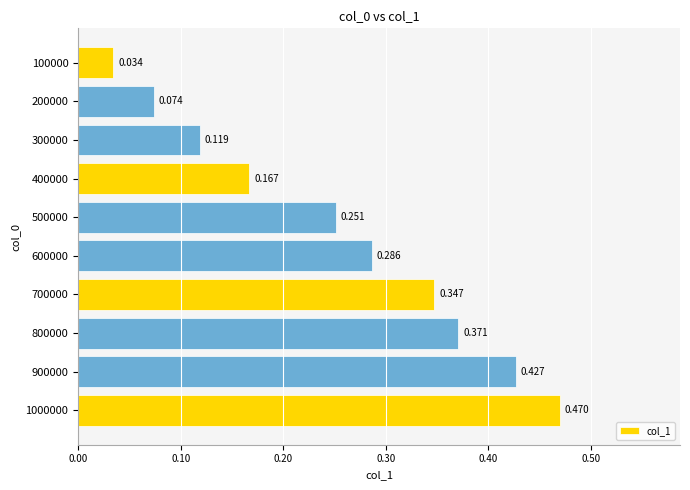

What is the difference between the second highest and minimum values?

0.4